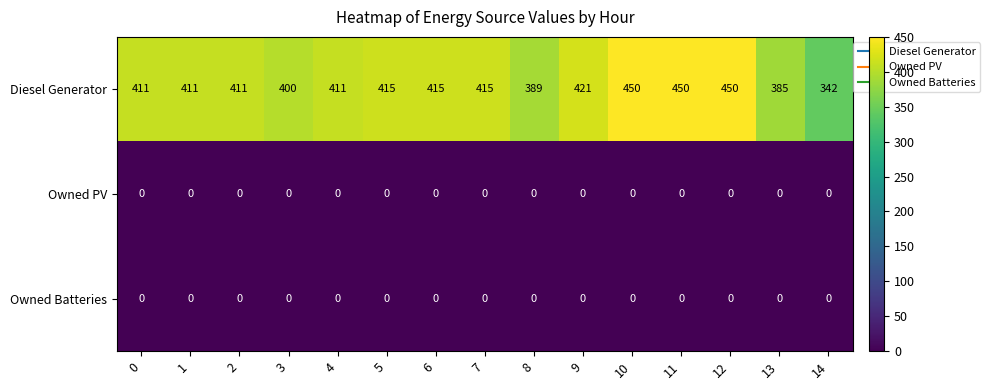

What is the difference between the highest and lowest values at 2?

411